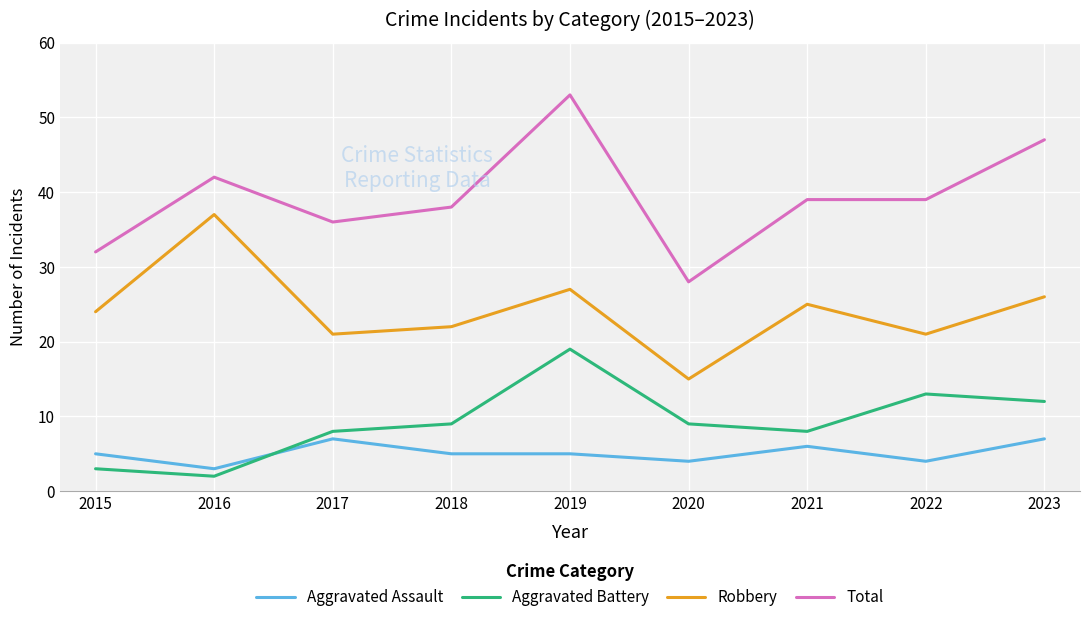

At which category is the sum across all series the highest?

2019